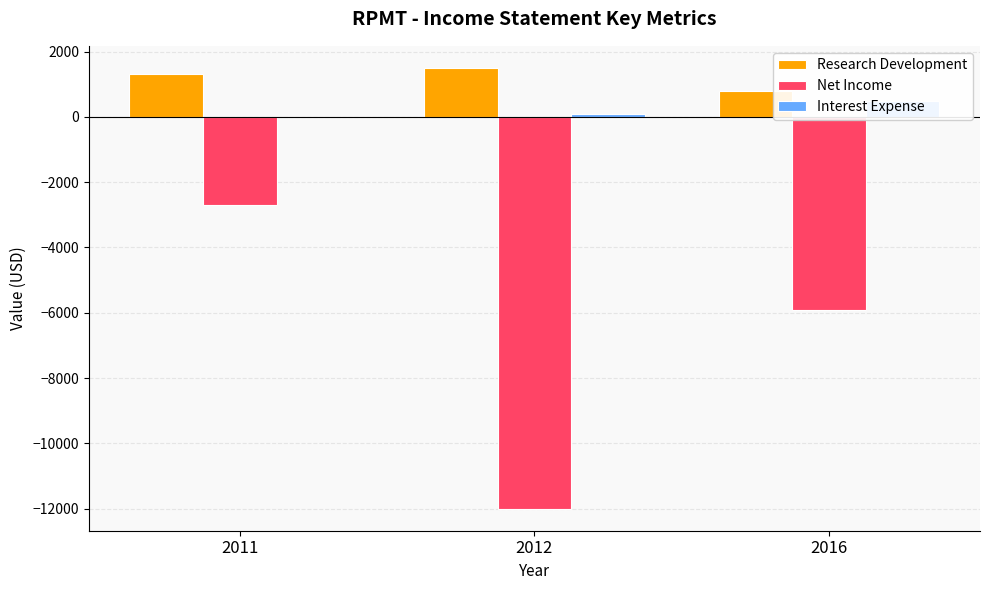

What is the value of the Net Income bar at the 2nd from the left?

-12000